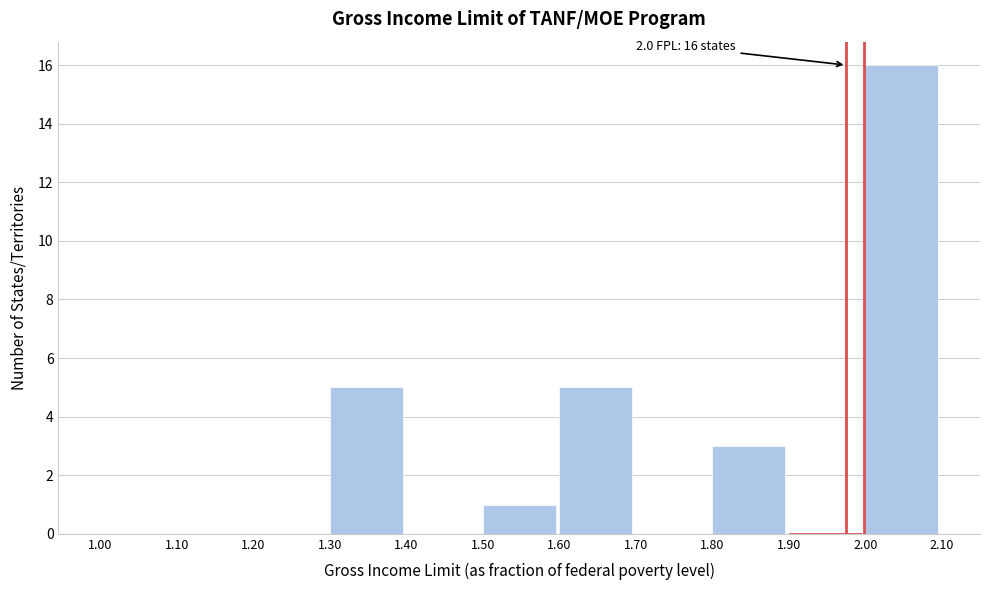

Over which range of the x-axis is the bar tallest?

2.00 to 2.10